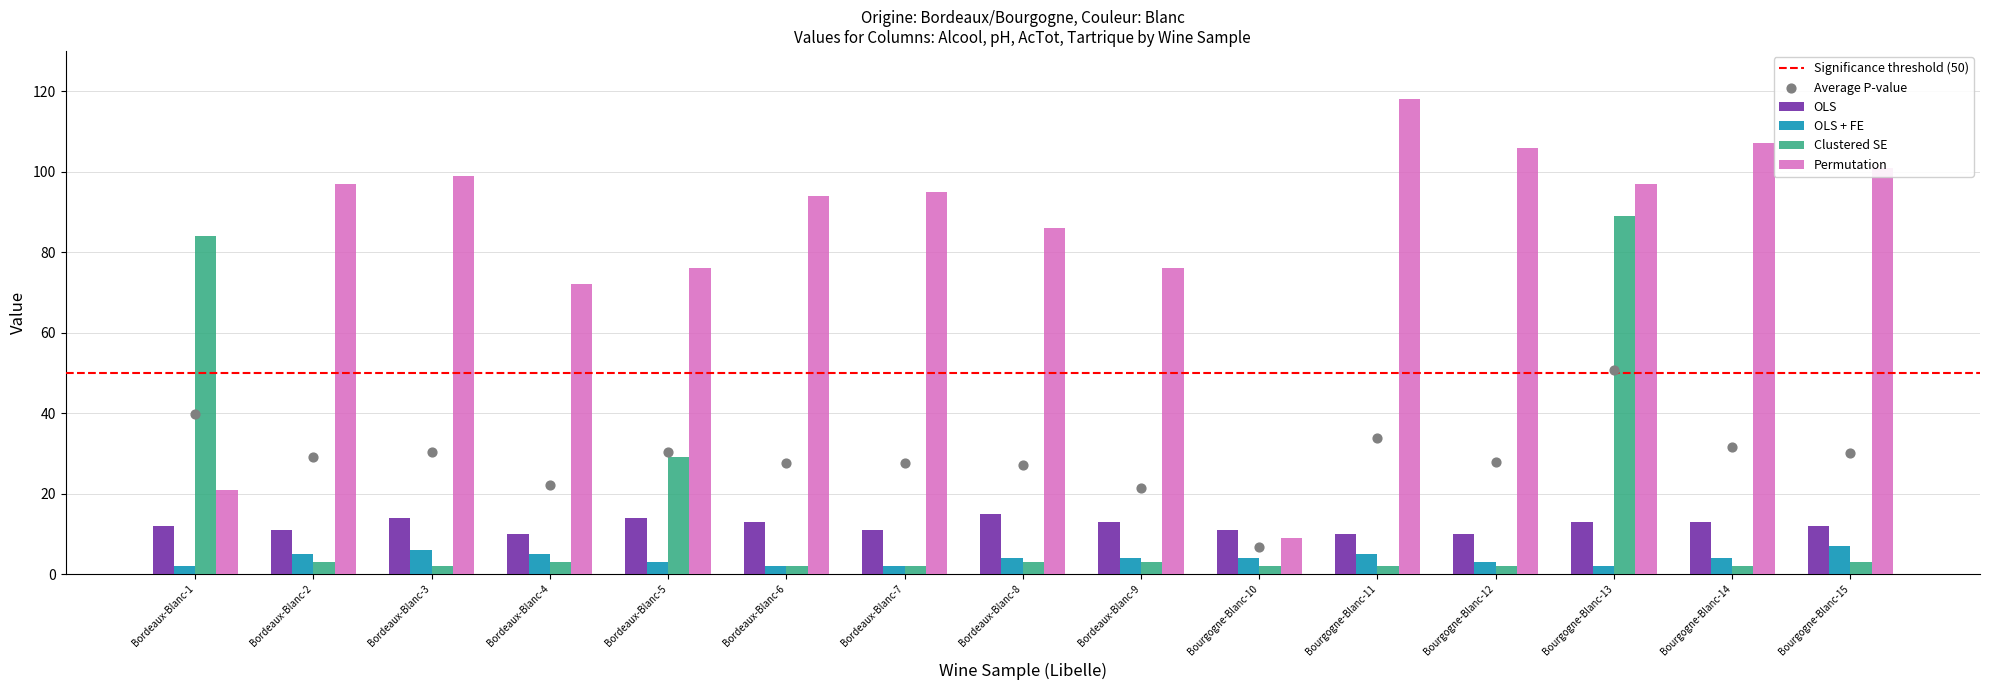

At how many categories does at least one series exceed 77?

11